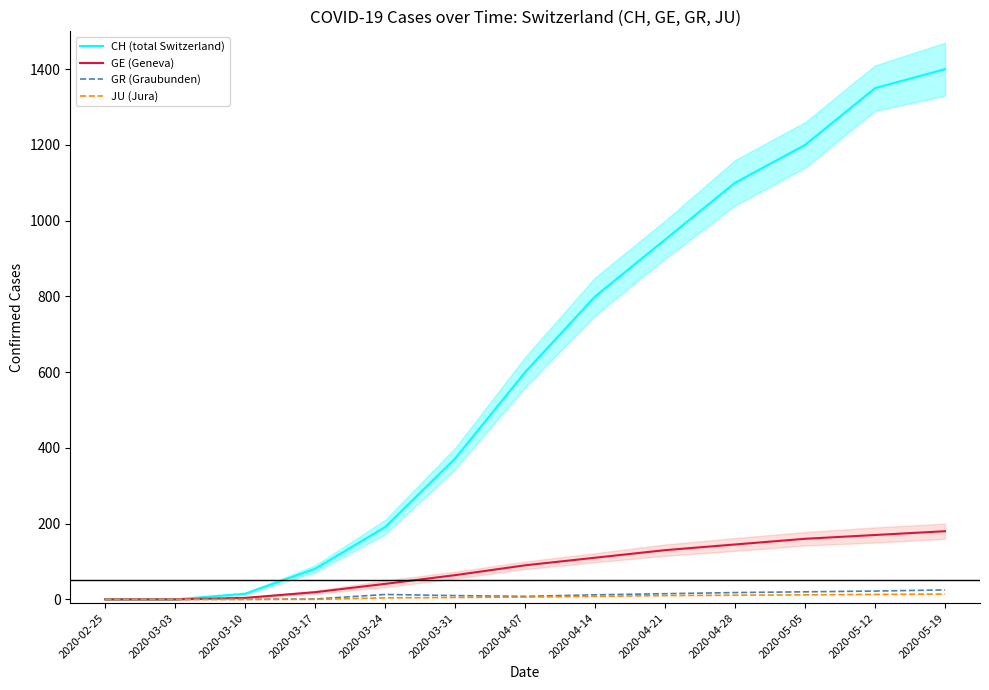

What is the difference between the maximum and minimum values in the GE (Geneva) series?

180